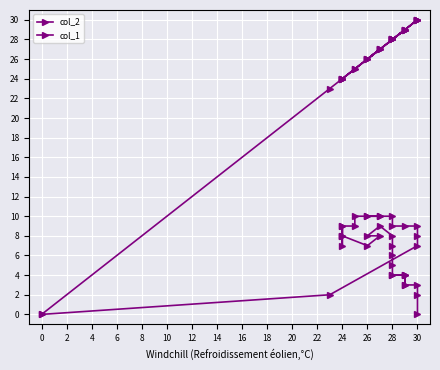

Rank the series by their maximum value, from highest to lowest.

col_1, col_2